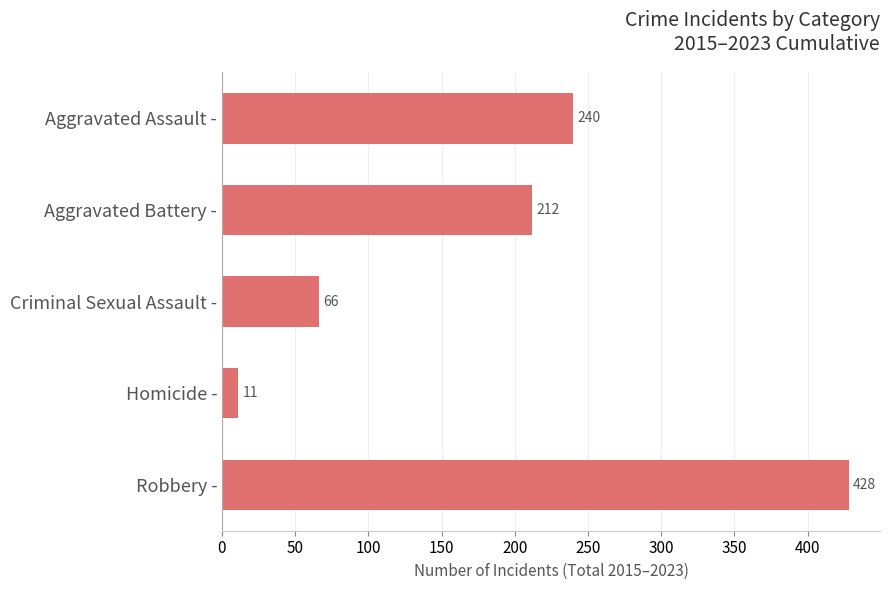

What is the change in value from Criminal Sexual Assault - to Homicide -?

-55